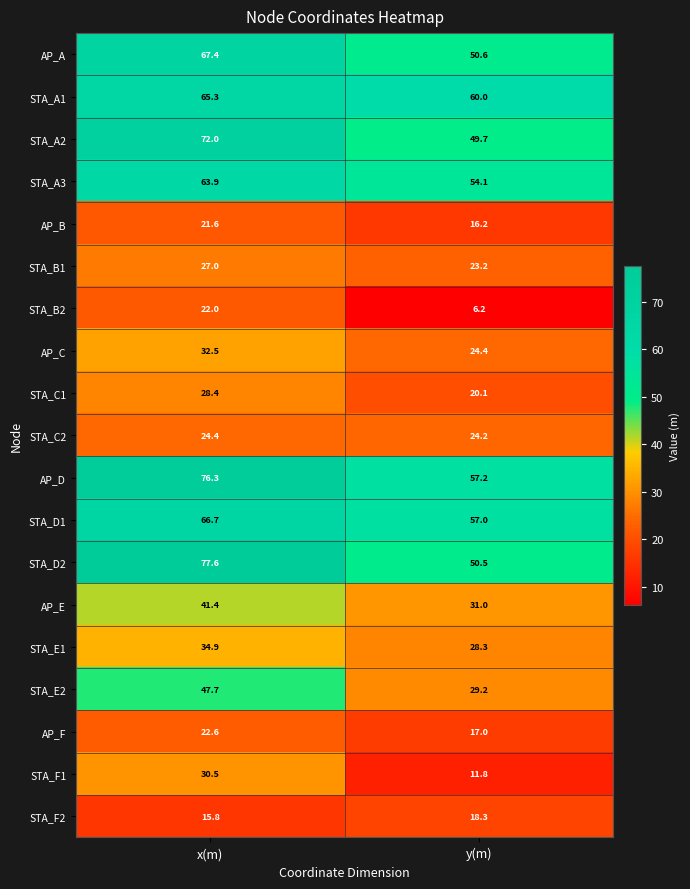

Is it true that STA_C2 equals 24.4 at x(m)?

True